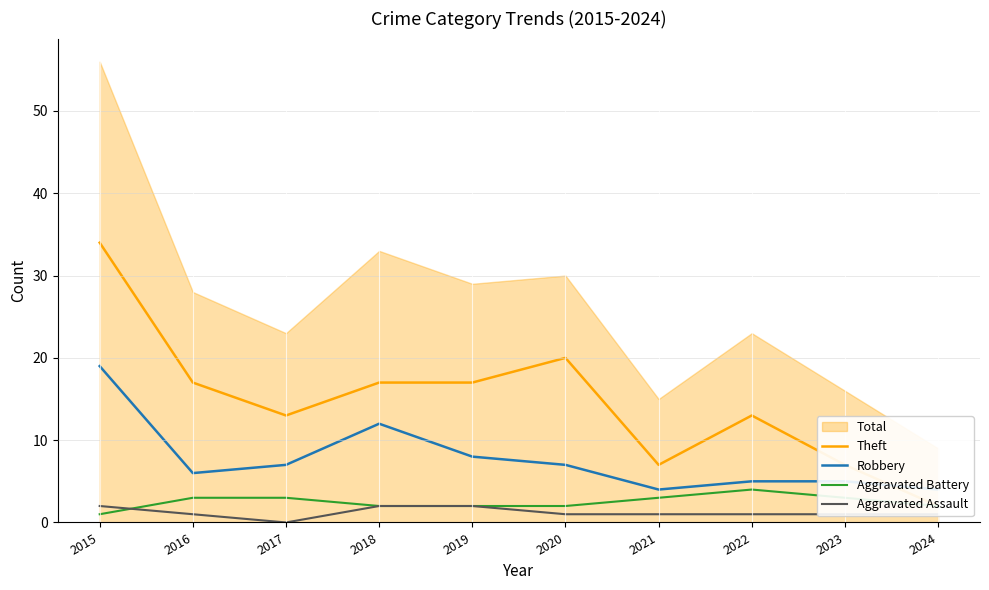

Between 2016 and 2024, which is larger?

2016